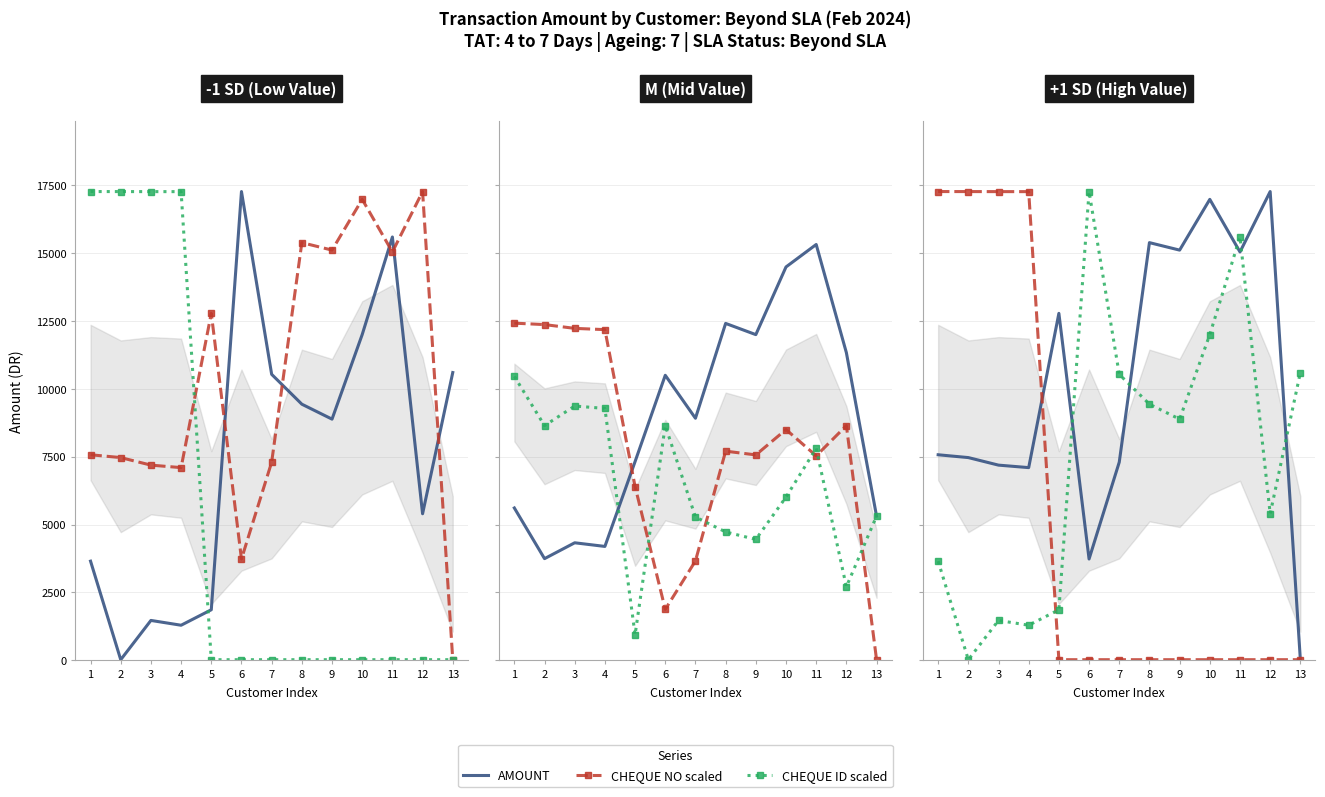

Between 2 and 11, which series saw the biggest shift?

CHEQUE NO scaled